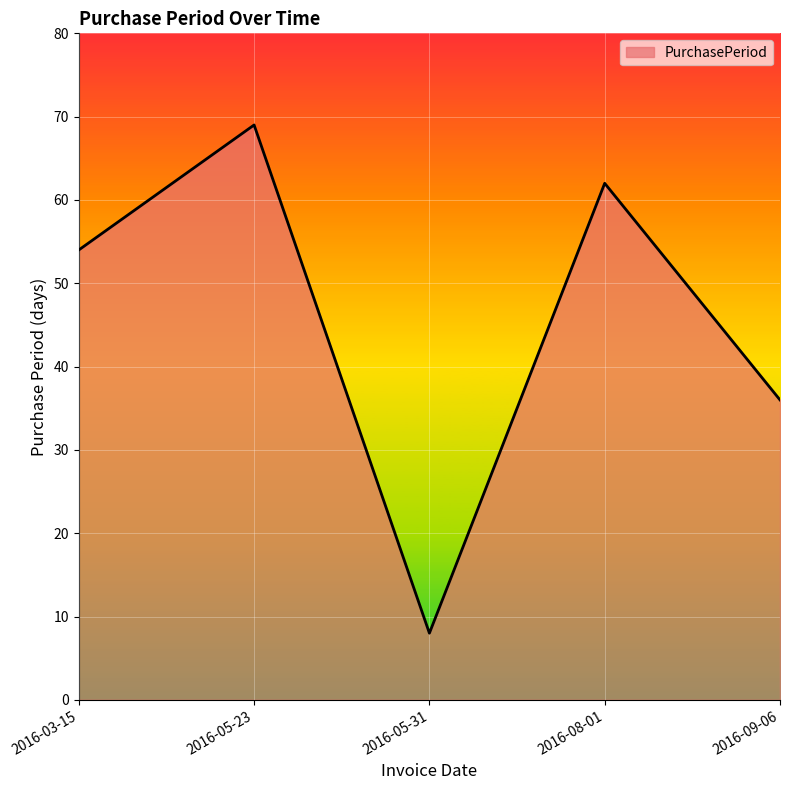

What is the change in value from 2016-05-31 to 2016-09-06?

+28